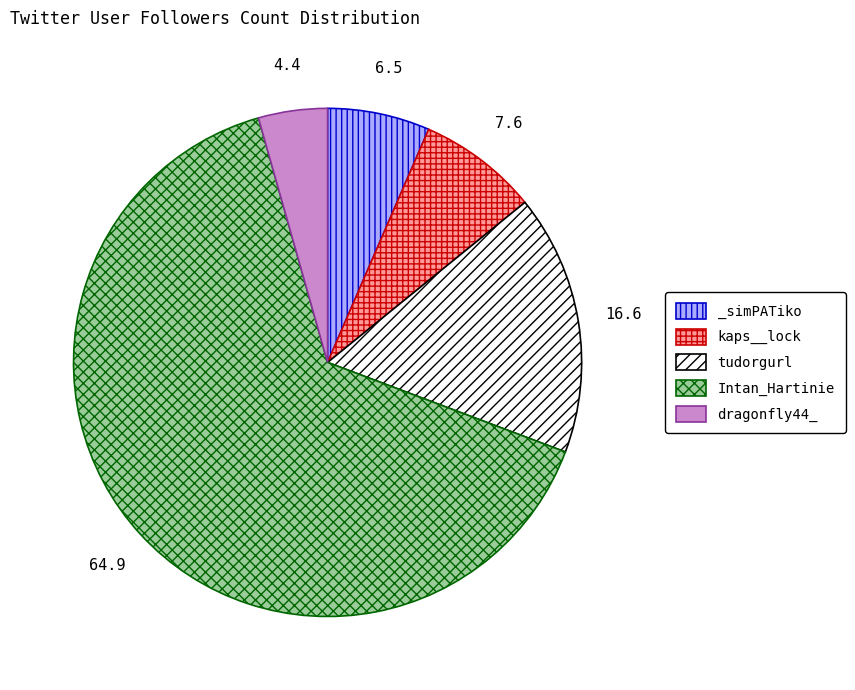

The _simPATiko slice represents 7% of the pie. True or false?

True